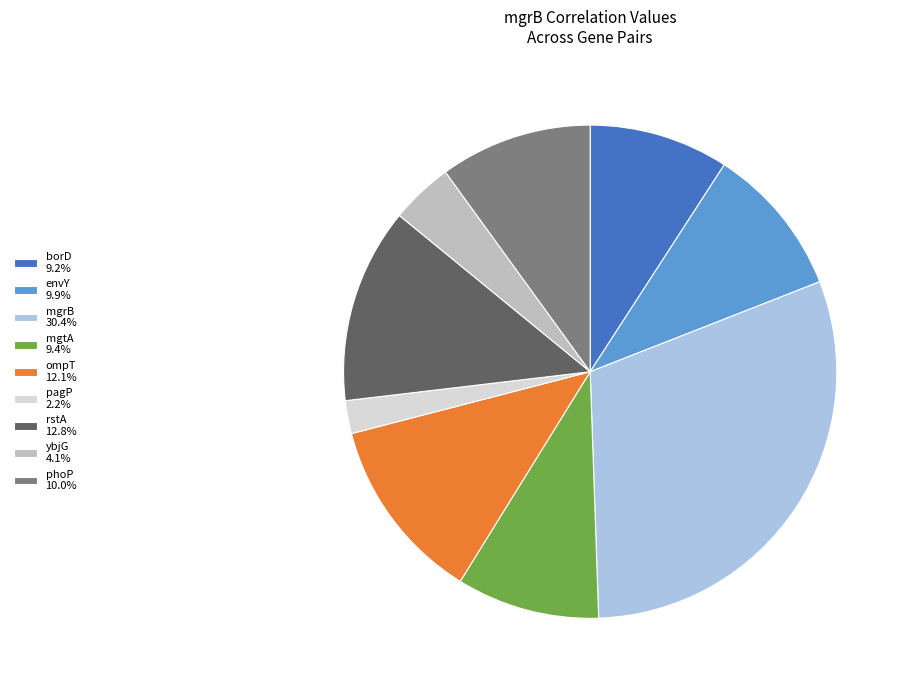

What is the smallest slice in the pie chart?

pagP